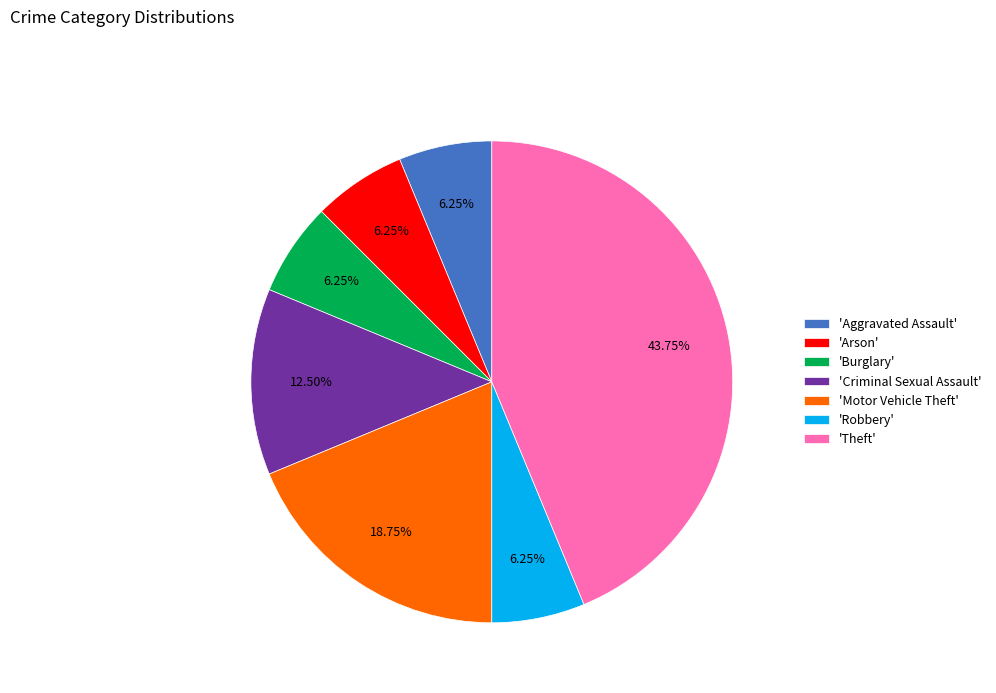

What is the ratio of the value at 'Theft' to the value at 'Burglary'?

7.0